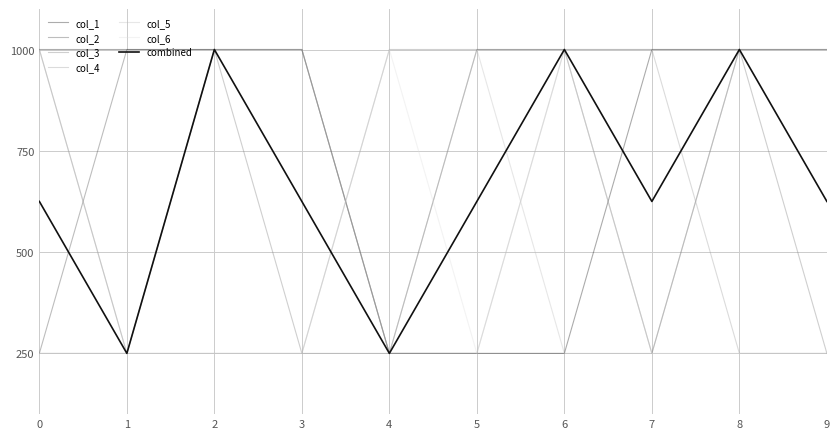

What is the value of the col_2 point at the 5th from the left?

250